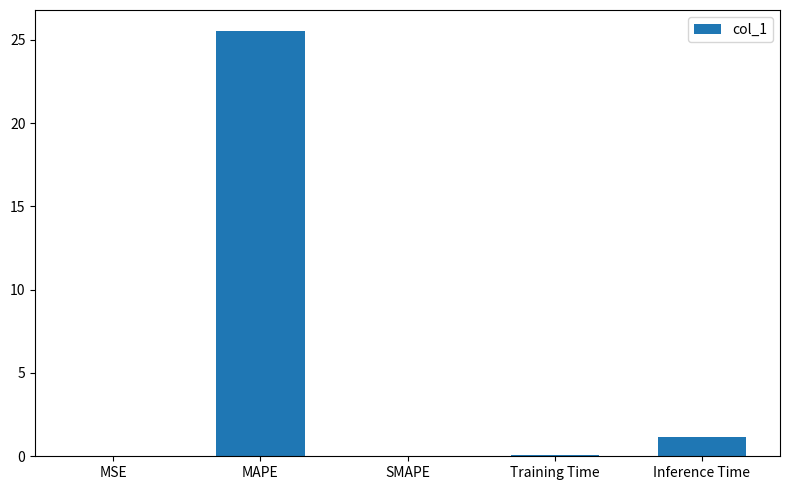

What is the maximum value shown in the chart?

25.5